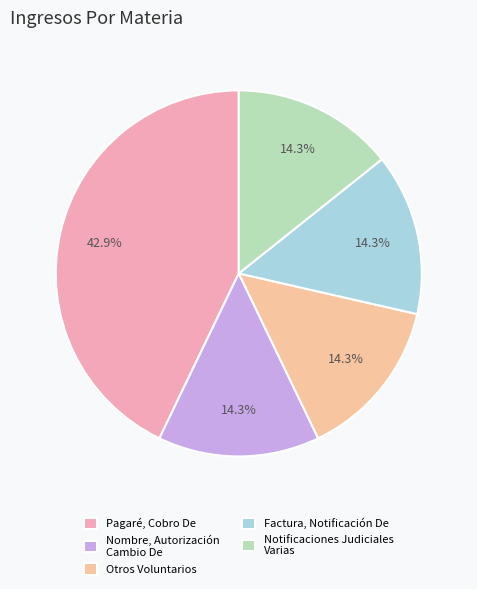

True or false: Otros Voluntarios accounts for 14% of the total.

True